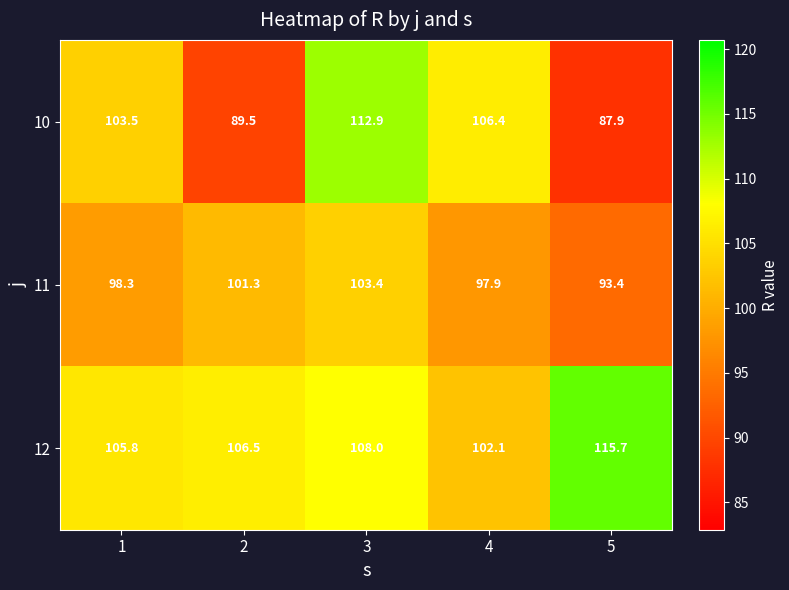

What is the total value across all series at 4?

306.4